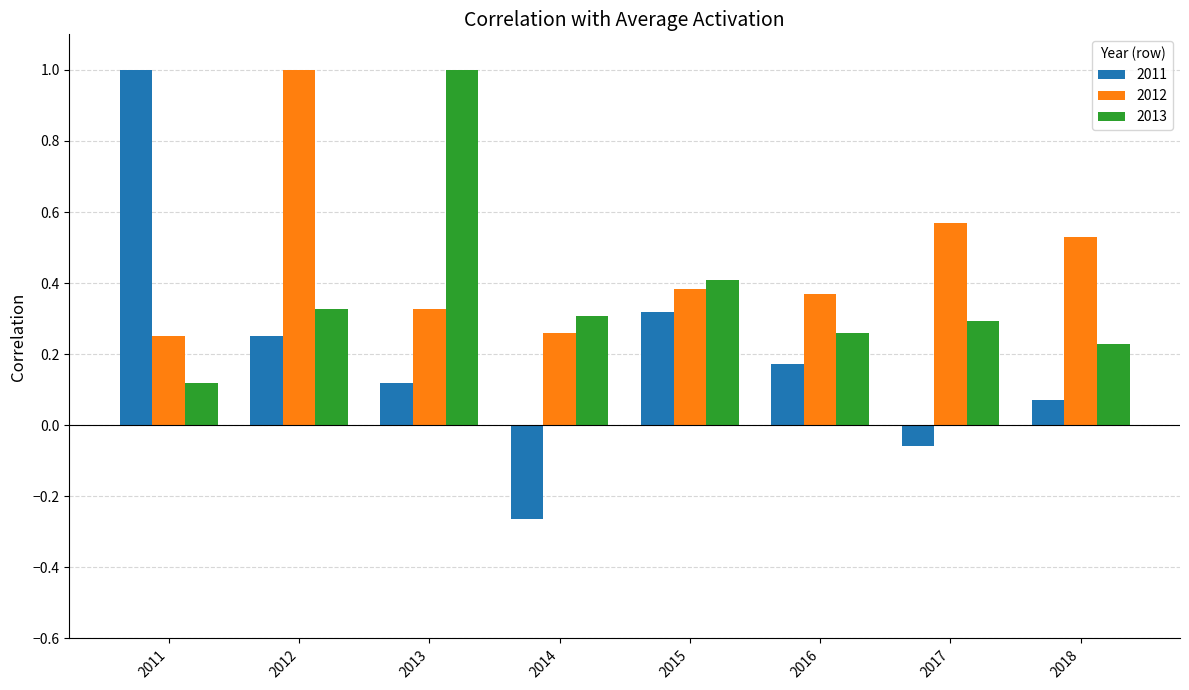

How many values in 2011 are below zero?

2